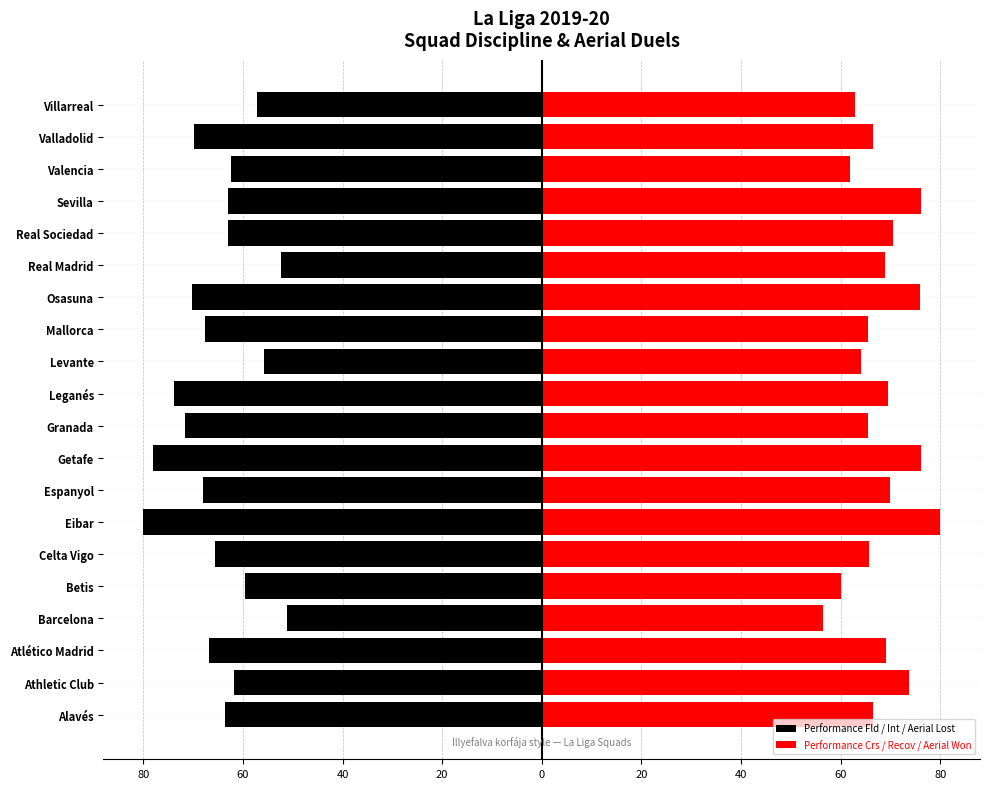

How many values in the Performance Fld / Int / Aerial Lost series are below -63?

11